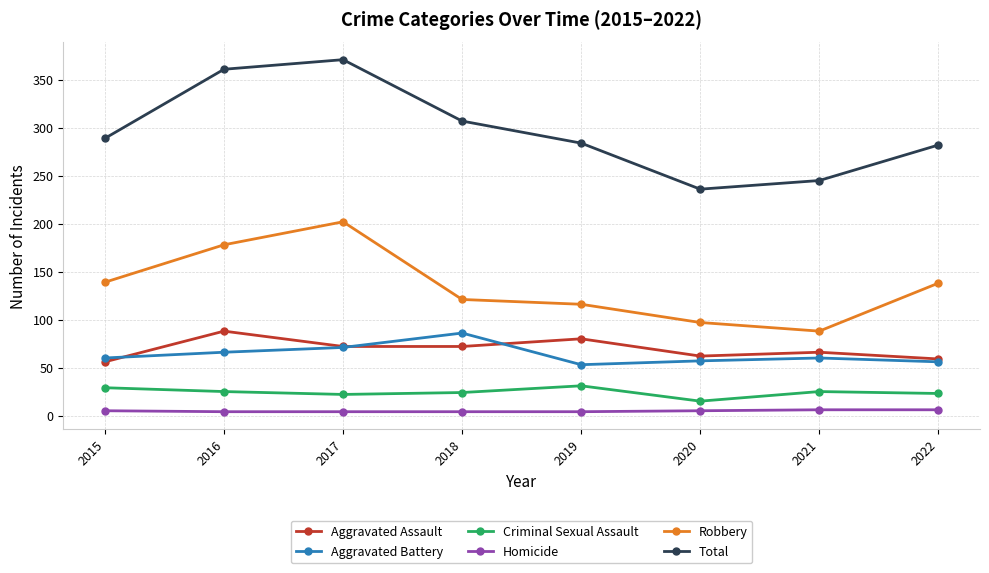

At which category does Total reach its first local valley?

2020